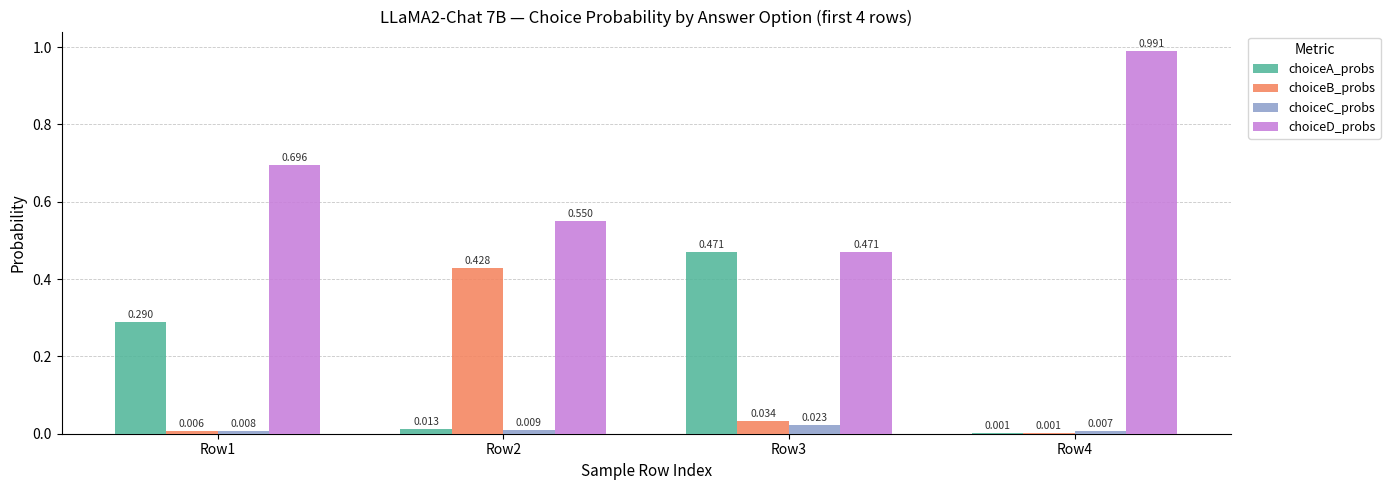

At which label is choiceB_probs closest to 0?

Row4